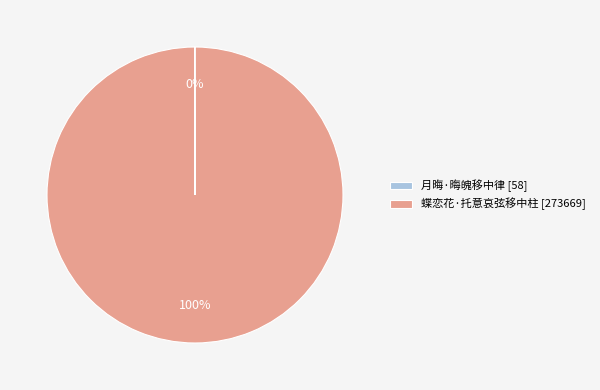

To the nearest percent, what is the average slice percentage?

50%